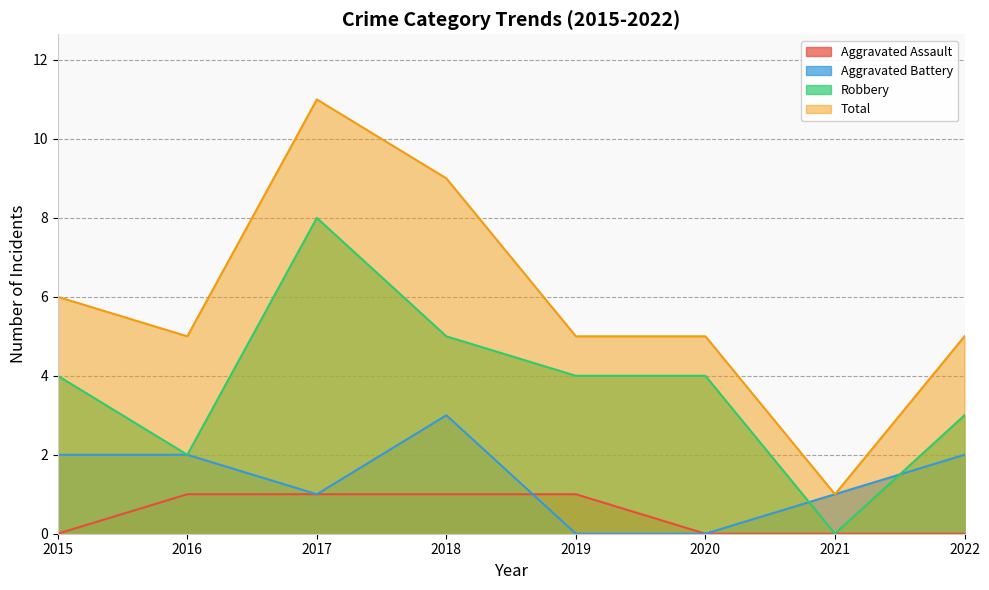

Does the chart have visible grid lines?

Yes